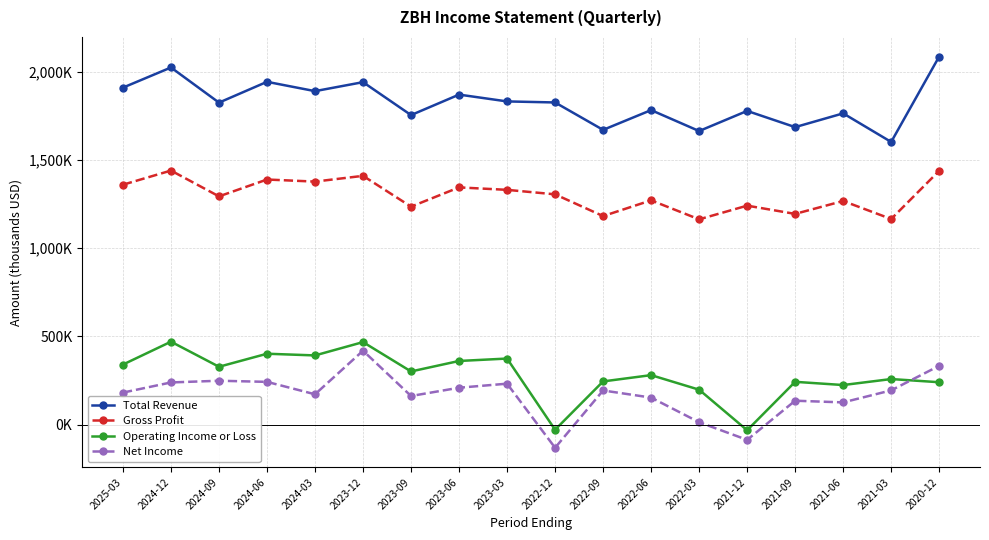

Which series has the widest spread of values?

Net Income